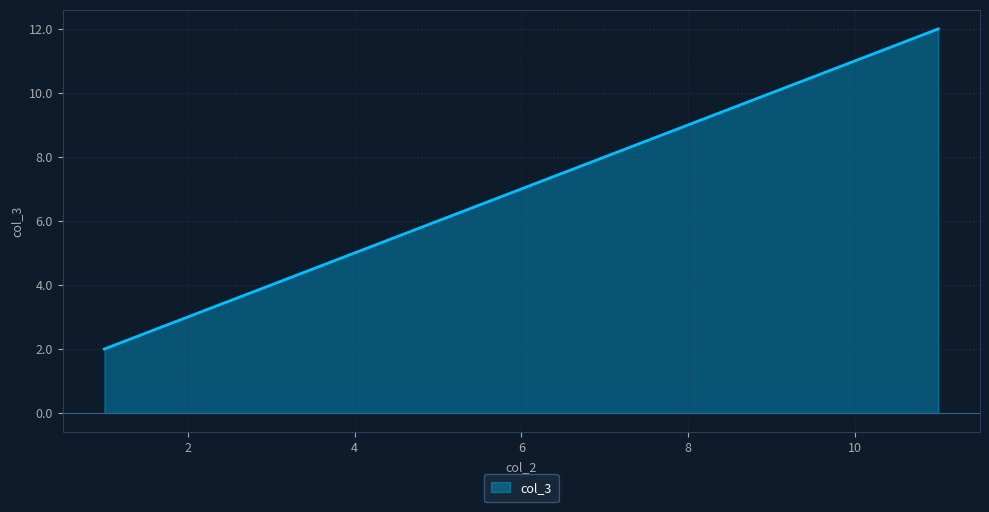

What is the difference between the maximum and minimum values?

10